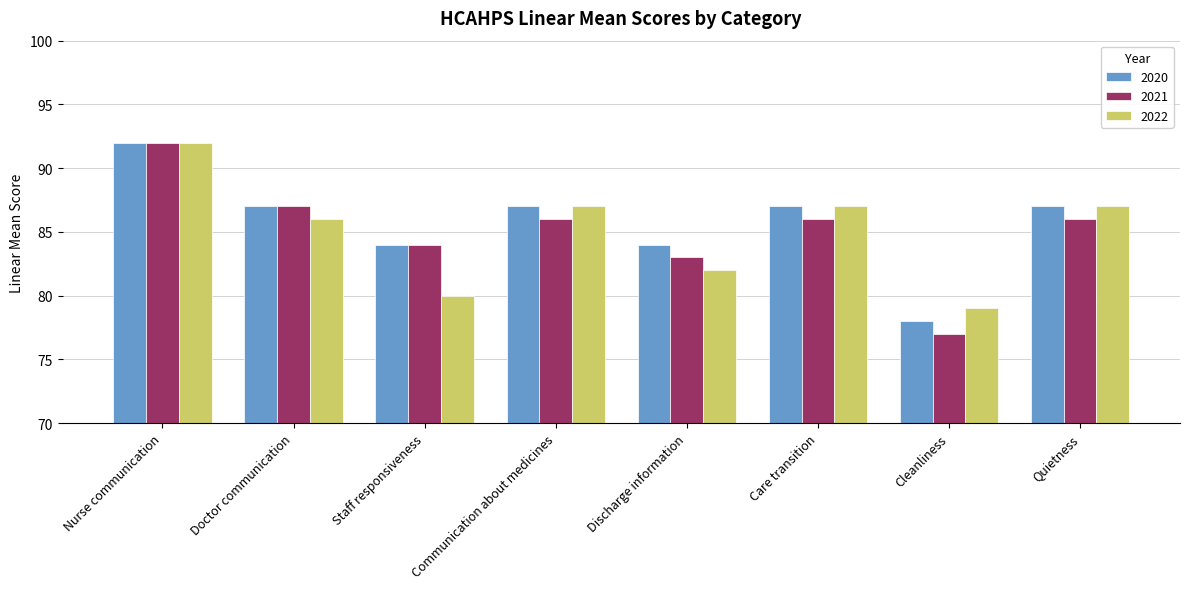

Reading left to right, what are all the values shown in this chart?

2020: 92	87	84	87	84	87	78	87
2021: 92	87	84	86	83	86	77	86
2022: 92	86	80	87	82	87	79	87